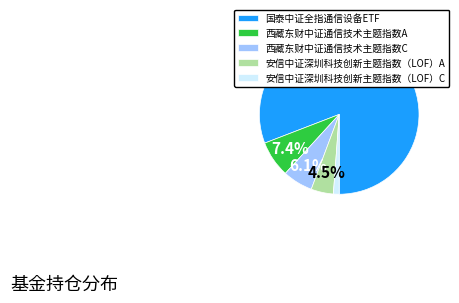

Does 安信中证深圳科技创新主题指数（LOF）C account for over 50% of the chart?

No